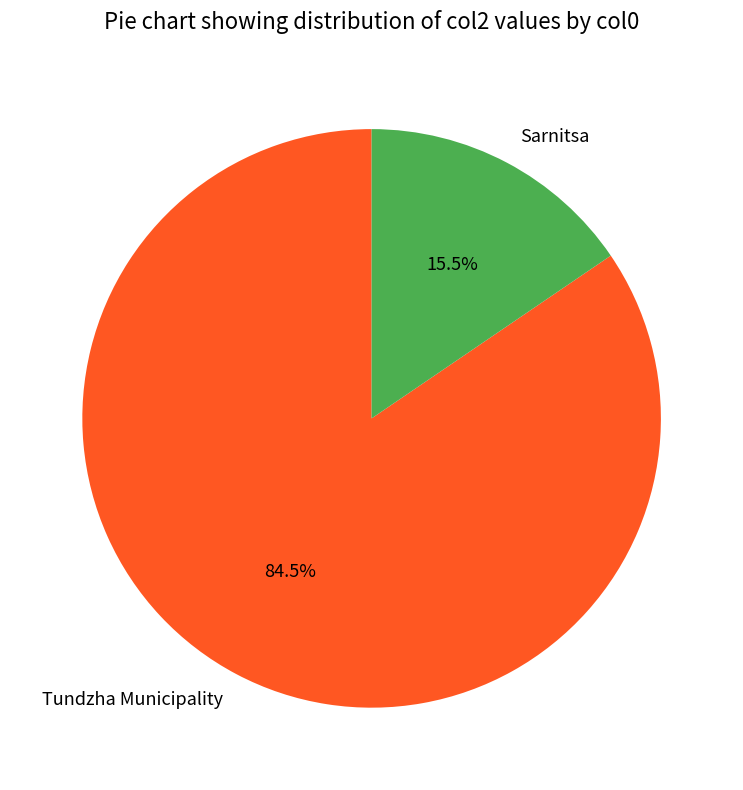

To the nearest percent, what is the combined percentage of Sarnitsa and Tundzha Municipality?

100%